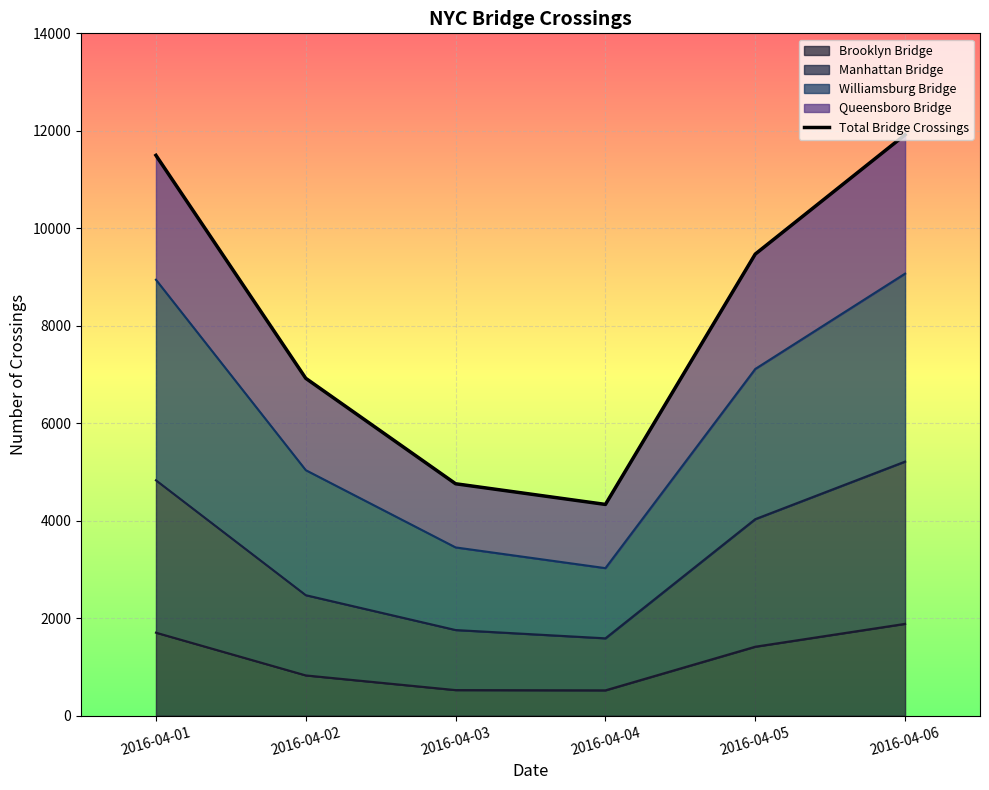

What is the average value?

8150